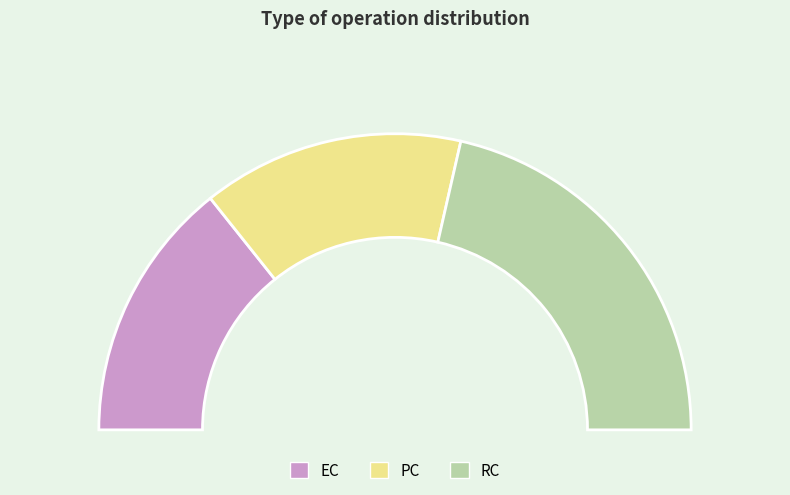

How many slices are in this pie chart?

3